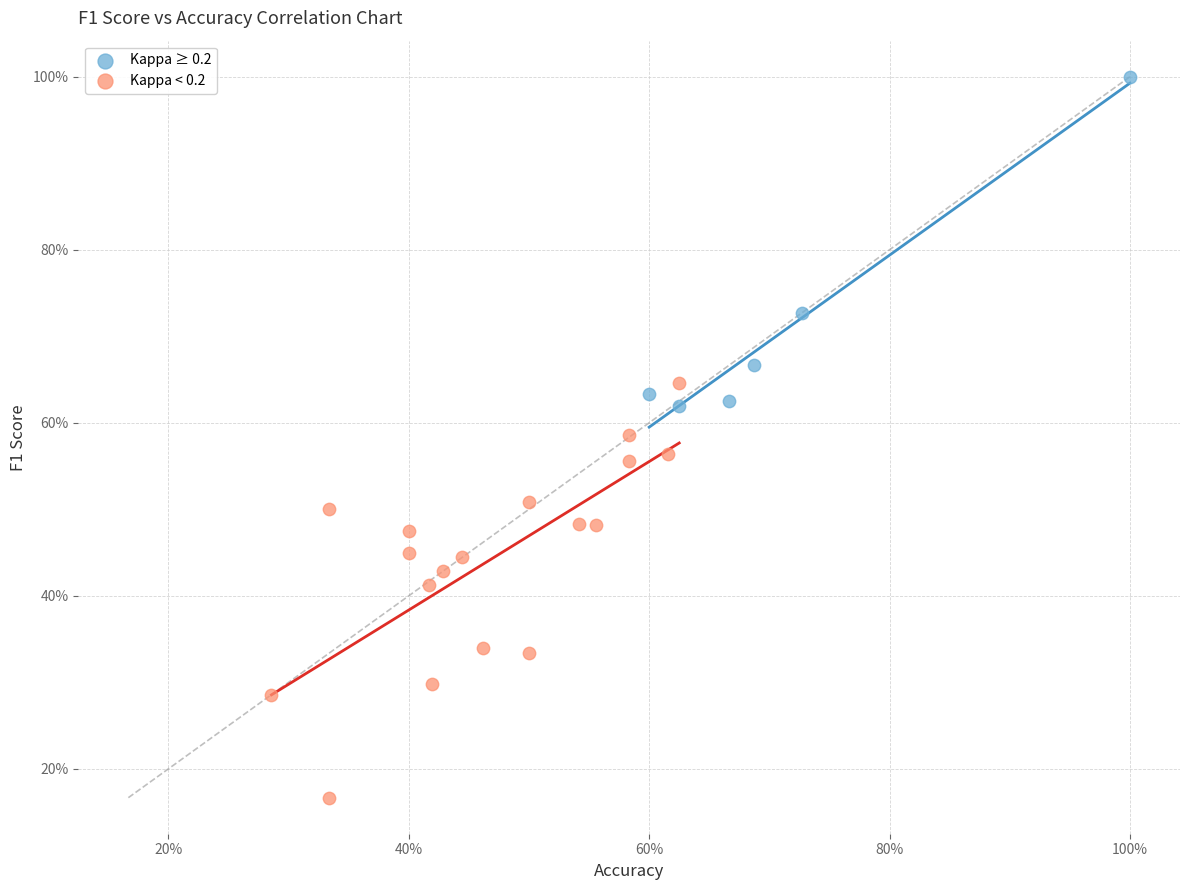

What are all the series names shown in the legend?

Kappa ≥ 0.2, Kappa < 0.2